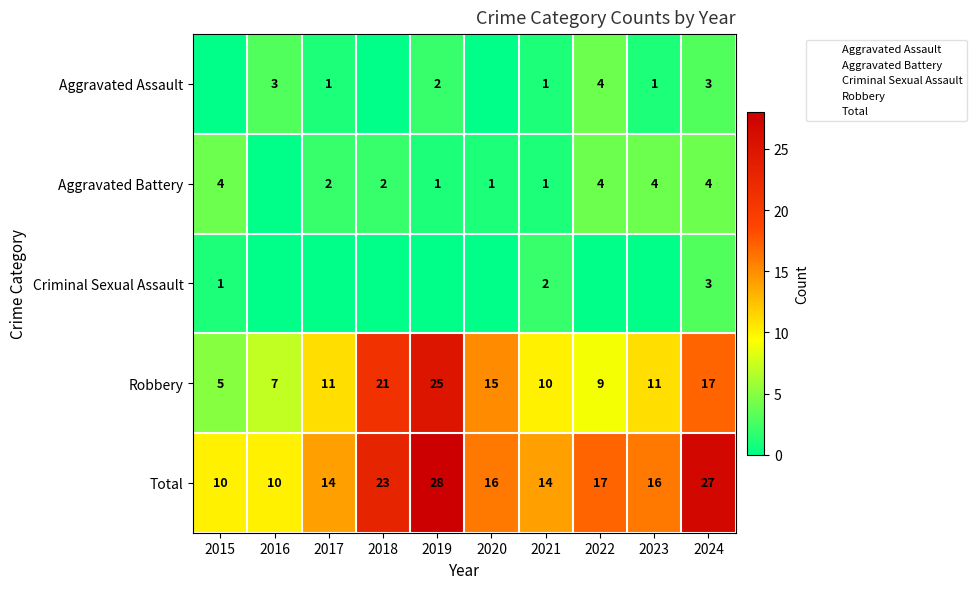

What is the difference between the highest and lowest values at 2021?

13